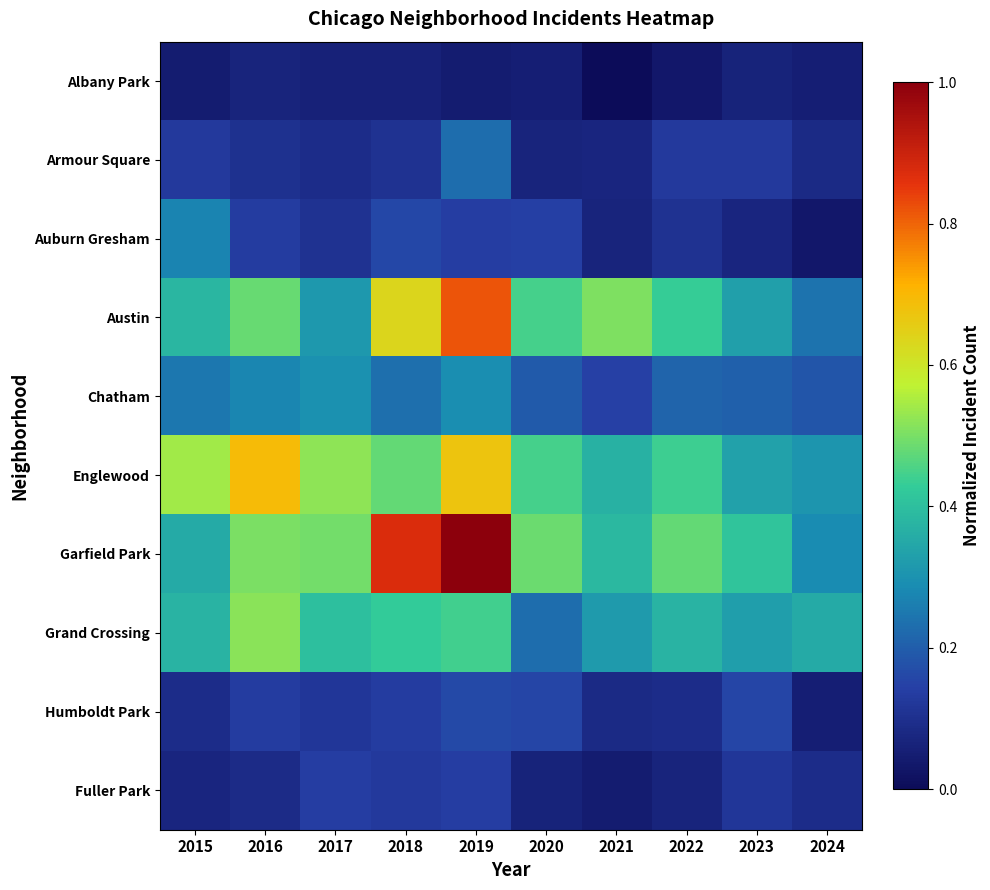

Reading right to left, list all the values displayed in this chart.

Albany Park: 2024=0.1	2023=0.1	2022=0.0	2021=0.0	2020=0.1	2019=0.0	2018=0.1	2017=0.1	2016=0.1	2015=0.0
Armour Square: 2024=0.1	2023=0.1	2022=0.1	2021=0.1	2020=0.1	2019=0.2	2018=0.1	2017=0.1	2016=0.1	2015=0.1
Auburn Gresham: 2024=0.0	2023=0.1	2022=0.1	2021=0.1	2020=0.1	2019=0.1	2018=0.2	2017=0.1	2016=0.1	2015=0.3
Austin: 2024=0.2	2023=0.3	2022=0.4	2021=0.5	2020=0.4	2019=0.8	2018=0.6	2017=0.3	2016=0.5	2015=0.4
Chatham: 2024=0.2	2023=0.2	2022=0.2	2021=0.1	2020=0.2	2019=0.3	2018=0.2	2017=0.3	2016=0.3	2015=0.2
Englewood: 2024=0.3	2023=0.3	2022=0.4	2021=0.4	2020=0.4	2019=0.7	2018=0.5	2017=0.5	2016=0.7	2015=0.5
Garfield Park: 2024=0.3	2023=0.4	2022=0.5	2021=0.4	2020=0.5	2019=1.0	2018=0.9	2017=0.5	2016=0.5	2015=0.4
Grand Crossing: 2024=0.4	2023=0.3	2022=0.4	2021=0.3	2020=0.2	2019=0.4	2018=0.4	2017=0.4	2016=0.5	2015=0.4
Humboldt Park: 2024=0.1	2023=0.2	2022=0.1	2021=0.1	2020=0.2	2019=0.2	2018=0.1	2017=0.1	2016=0.1	2015=0.1
Fuller Park: 2024=0.1	2023=0.1	2022=0.1	2021=0.0	2020=0.1	2019=0.1	2018=0.1	2017=0.1	2016=0.1	2015=0.1